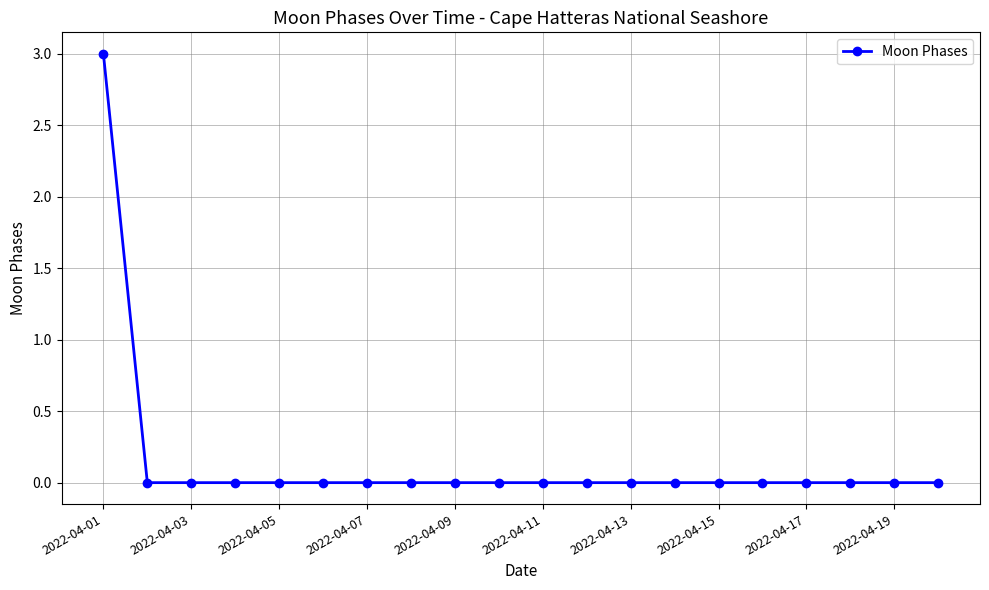

Reading left to right, transcribe all the data shown in this chart.

3	0	0	0	0	0	0	0	0	0	0	0	0	0	0	0	0	0	0	0